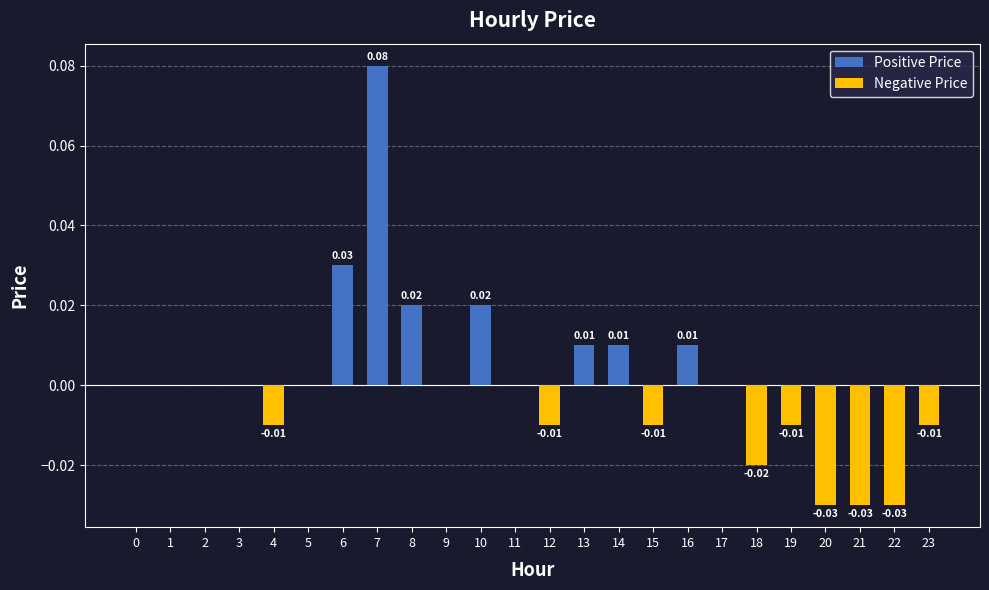

Between 11 and 12, which is larger?

11